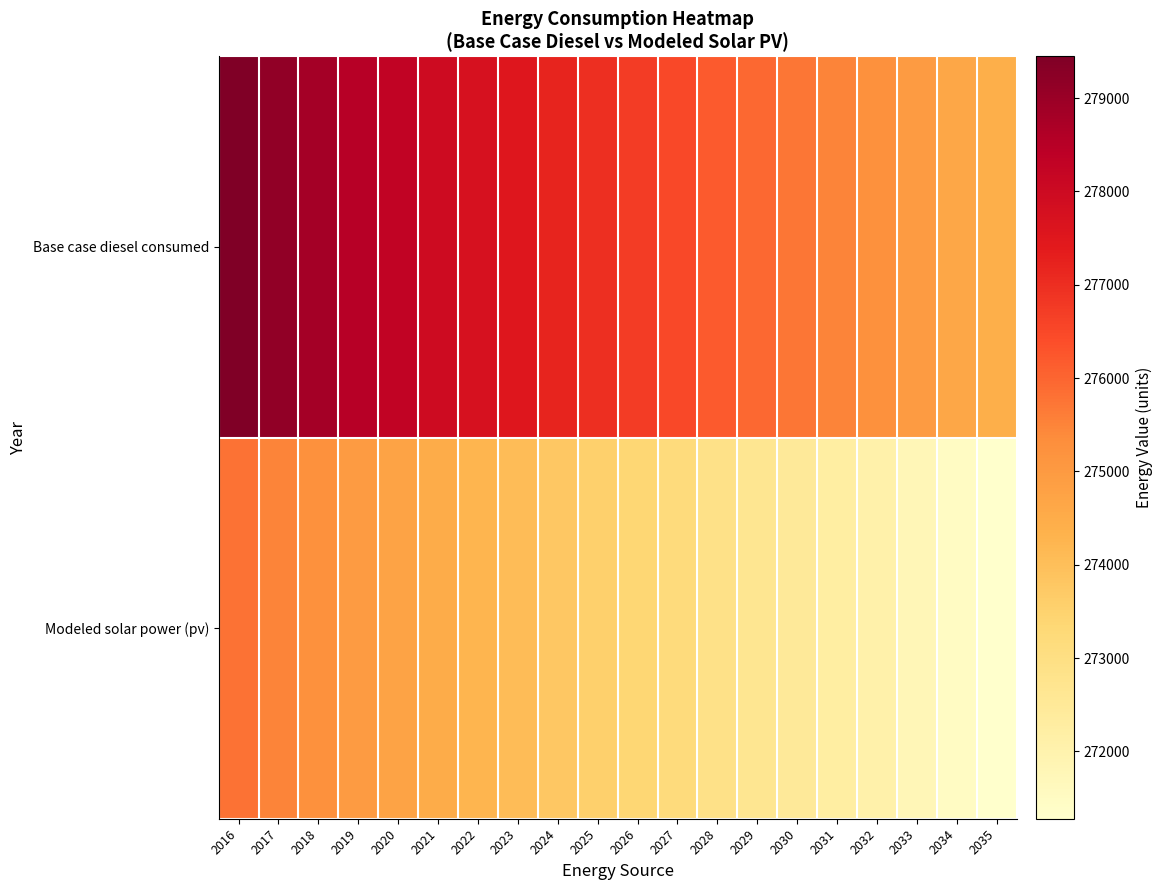

Reading right to left, extract all data points from this chart.

Base case diesel consumed: 2035=274408.4	2034=274641.0	2033=274951.2	2032=275261.4	2031=275494.0	2030=275726.6	2029=275959.2	2028=276191.8	2027=276502.0	2026=276734.6	2025=276967.2	2024=277199.8	2023=277510.0	2022=277742.6	2021=277975.2	2020=278285.4	2019=278518.0	2018=278828.1	2017=279138.3	2016=279448.4
Modeled solar power (pv): 2035=271277.9	2034=271485.2	2033=271769.9	2032=272054.4	2031=272261.2	2030=272467.7	2029=272674.1	2028=272880.2	2027=273163.6	2026=273369.3	2025=273574.8	2024=273780.1	2023=274062.6	2022=274267.5	2021=274472.0	2020=274753.9	2019=274958.1	2018=275239.5	2017=275520.7	2016=275801.7